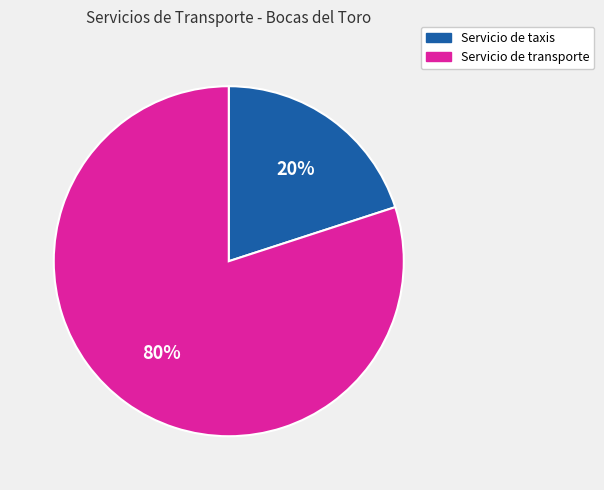

True or false: Servicio de transporte accounts for 80% of the total.

True